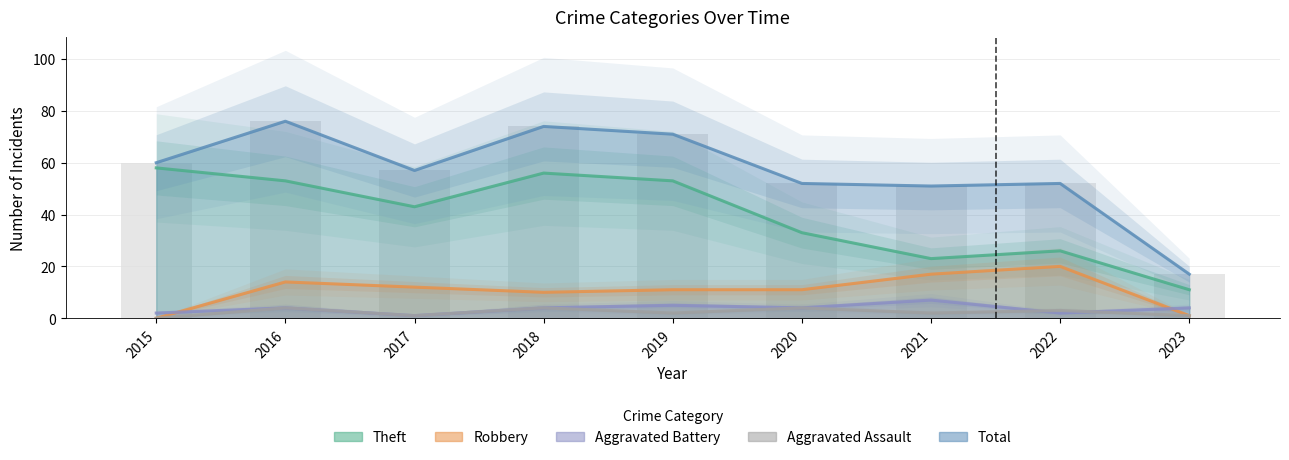

List the series in order of their peak value, lowest first.

Aggravated Assault, Aggravated Battery, Robbery, Theft, Total